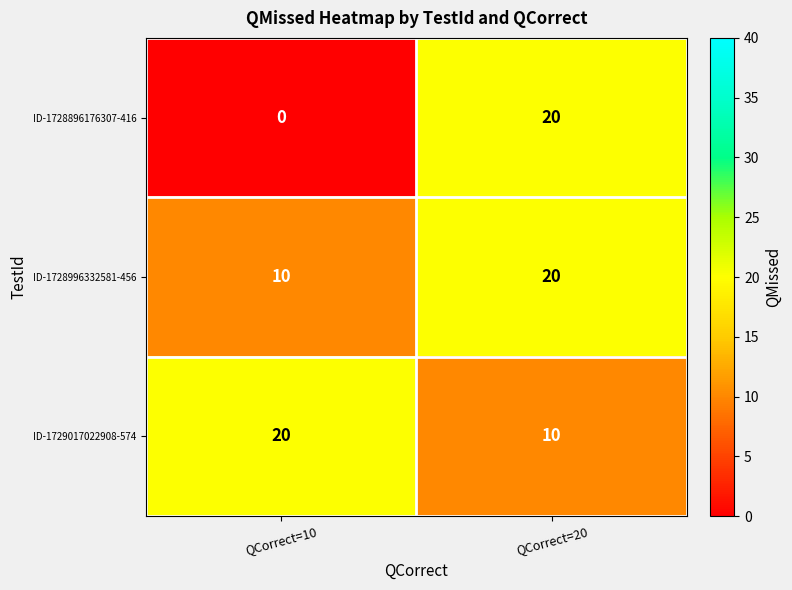

True or false: ID-1728996332581-456 has a value of 10 at QCorrect=10.

True